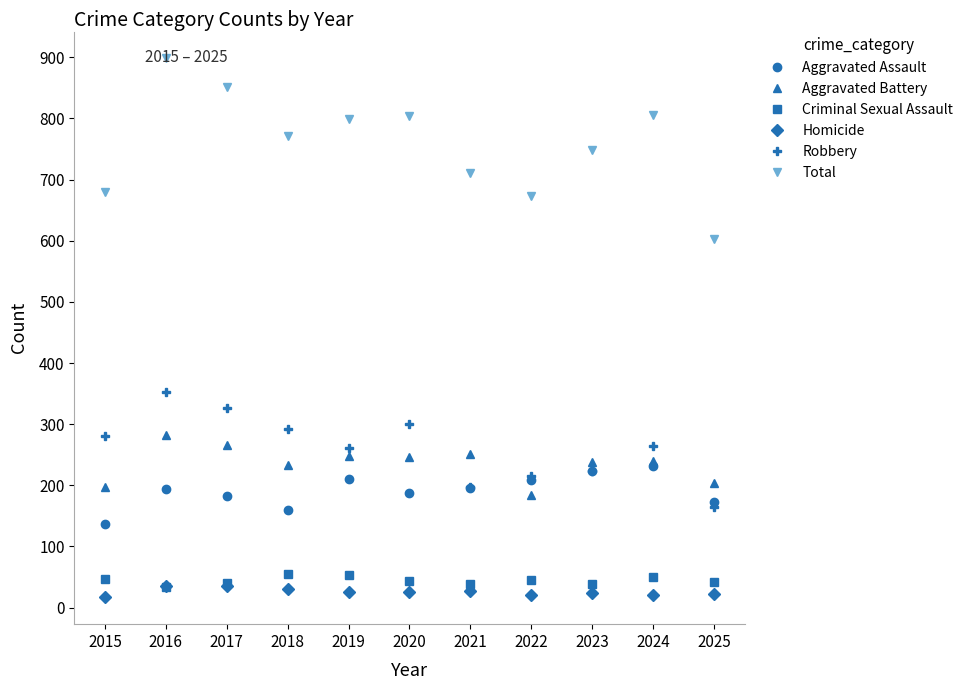

What is the average value of the Criminal Sexual Assault series?

44